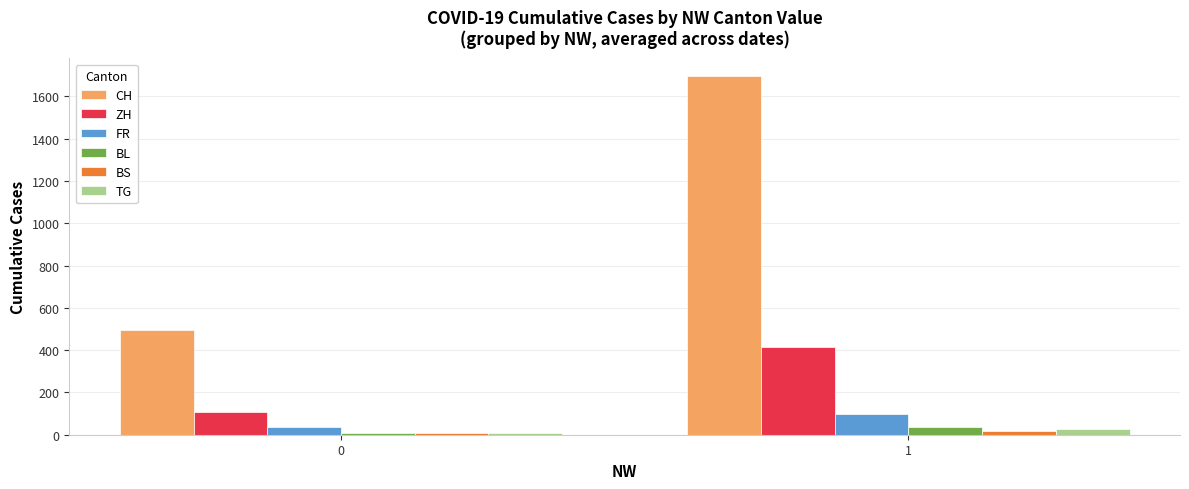

What is the difference between the FR values at 0 and 1?

63.0